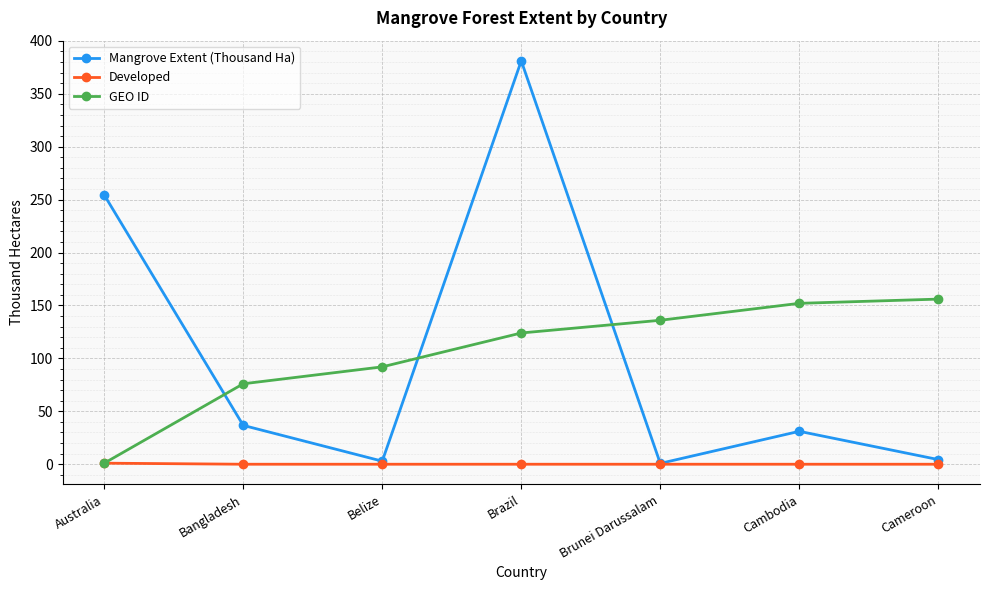

Rank the series by their maximum value, from lowest to highest.

Developed, GEO ID, Mangrove Extent (Thousand Ha)